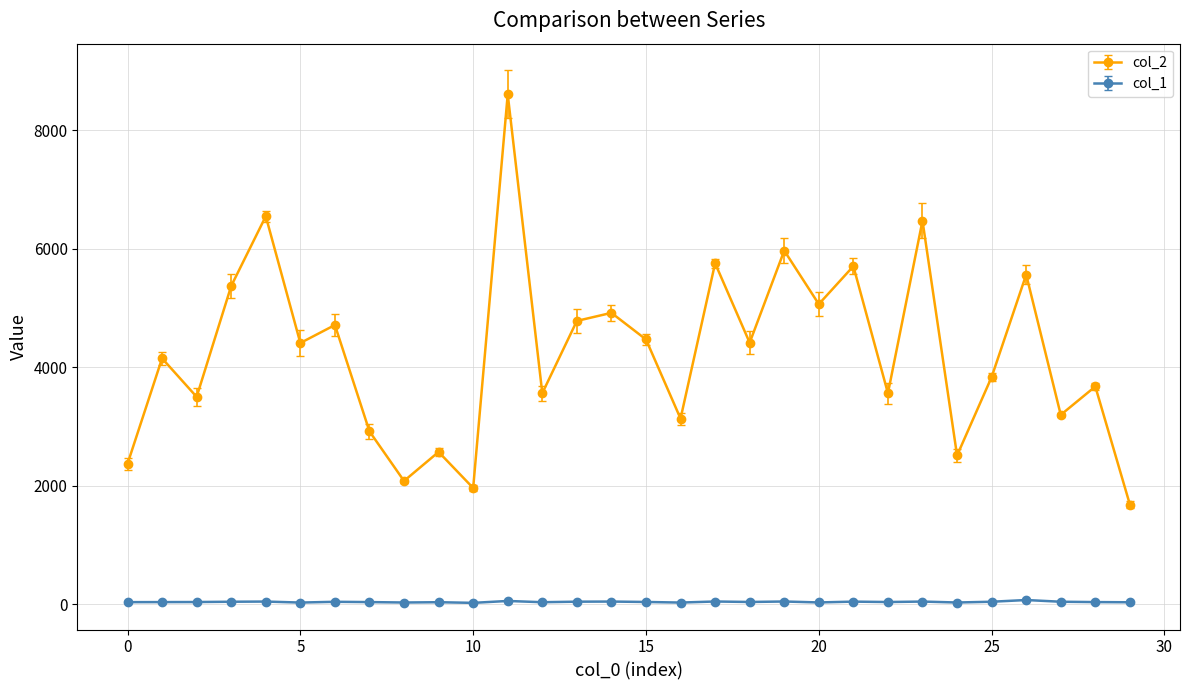

In col_1, how many points are lower than both neighbors (excluding endpoints)?

9